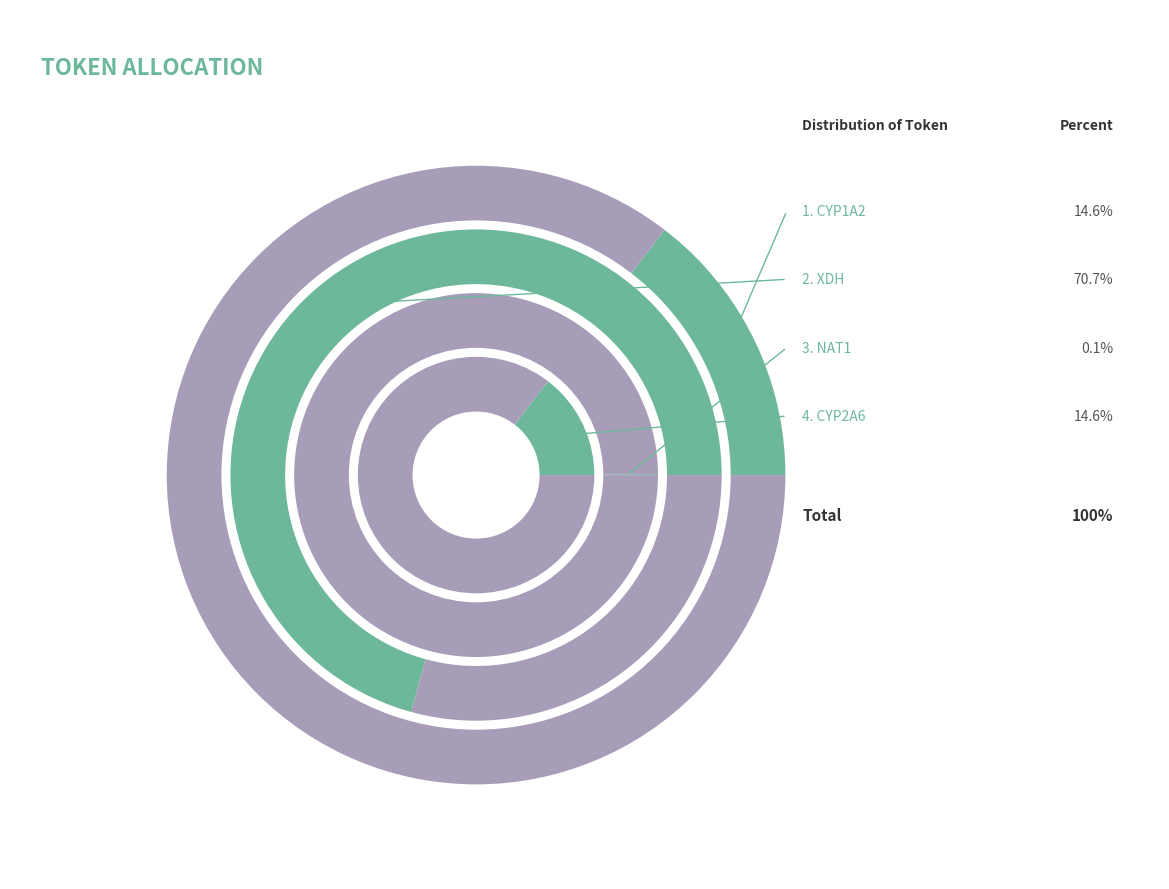

What is the smallest slice in the pie chart?

NAT1